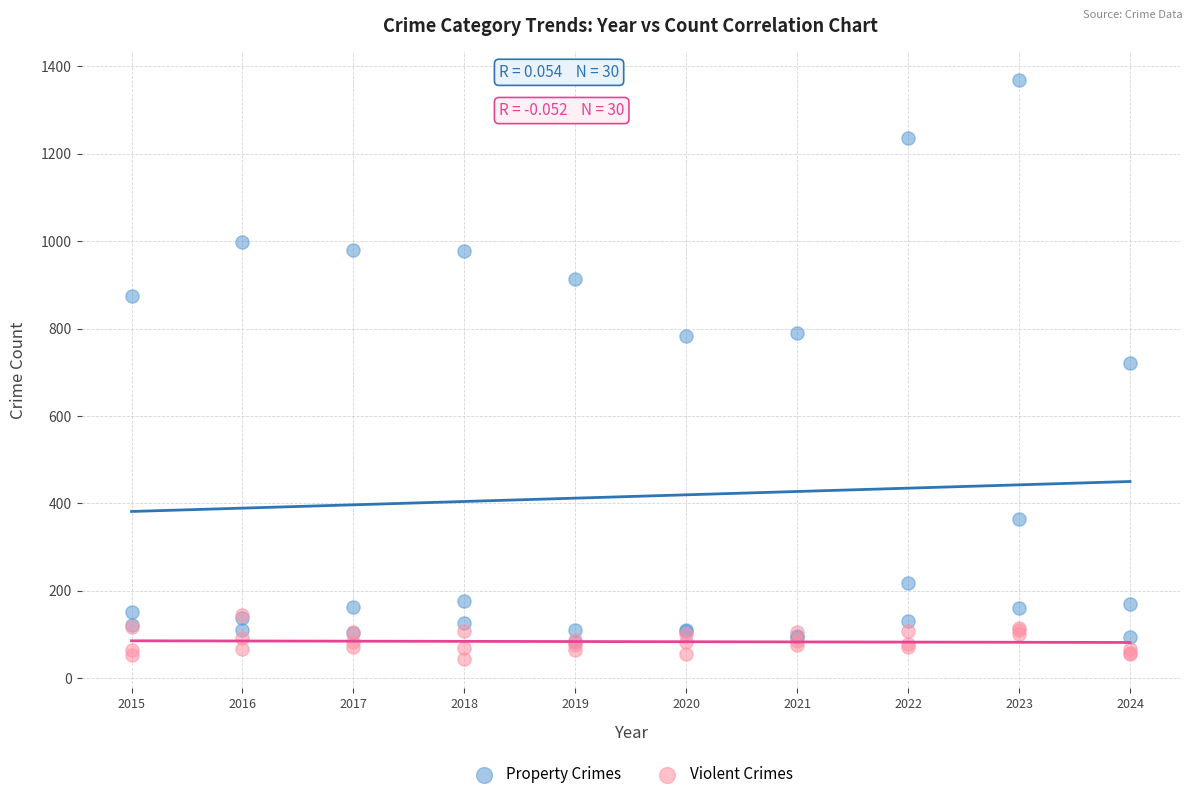

Across all series, what Y value is closest to 705?

721